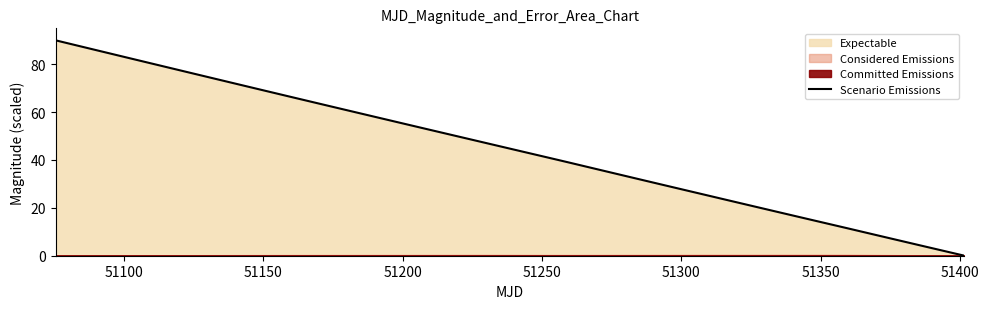

What is the maximum value for Scenario Emissions?

90.0